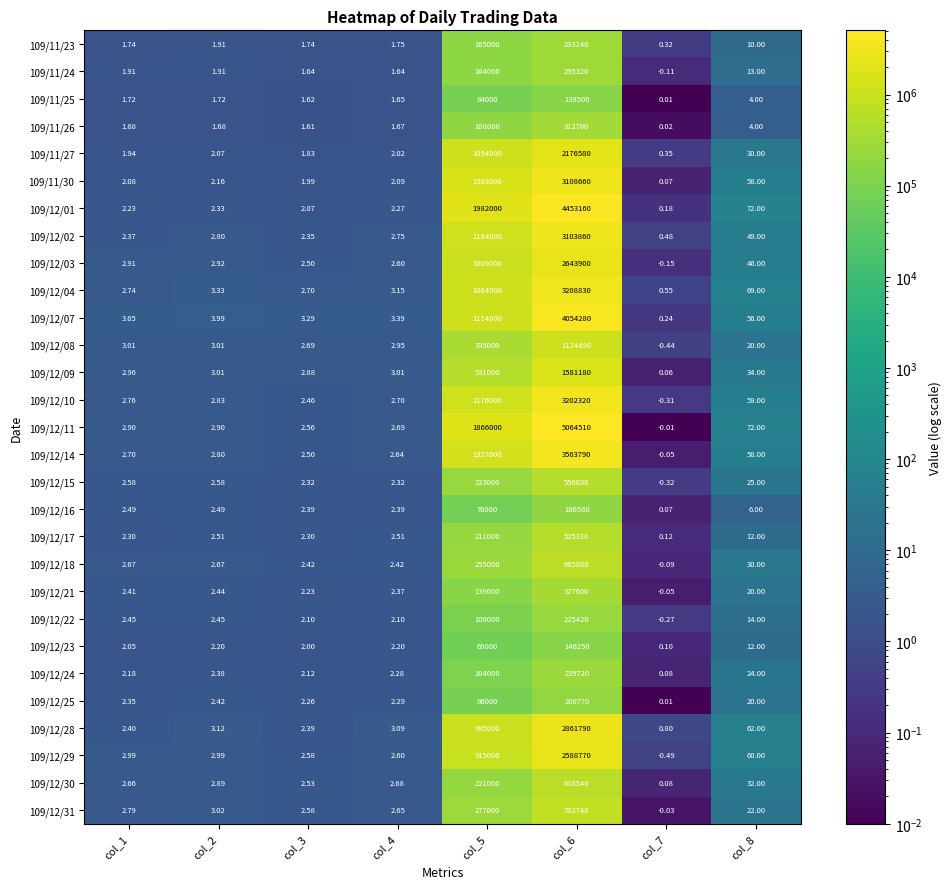

At col_6, list the series in order from smallest to largest.

109/11/25, 109/12/23, 109/12/16, 109/12/25, 109/12/22, 109/12/24, 109/11/23, 109/11/24, 109/11/26, 109/12/21, 109/12/17, 109/12/15, 109/12/30, 109/12/18, 109/12/31, 109/12/08, 109/12/09, 109/11/27, 109/12/29, 109/12/03, 109/12/28, 109/12/02, 109/11/30, 109/12/10, 109/12/04, 109/12/14, 109/12/07, 109/12/01, 109/12/11